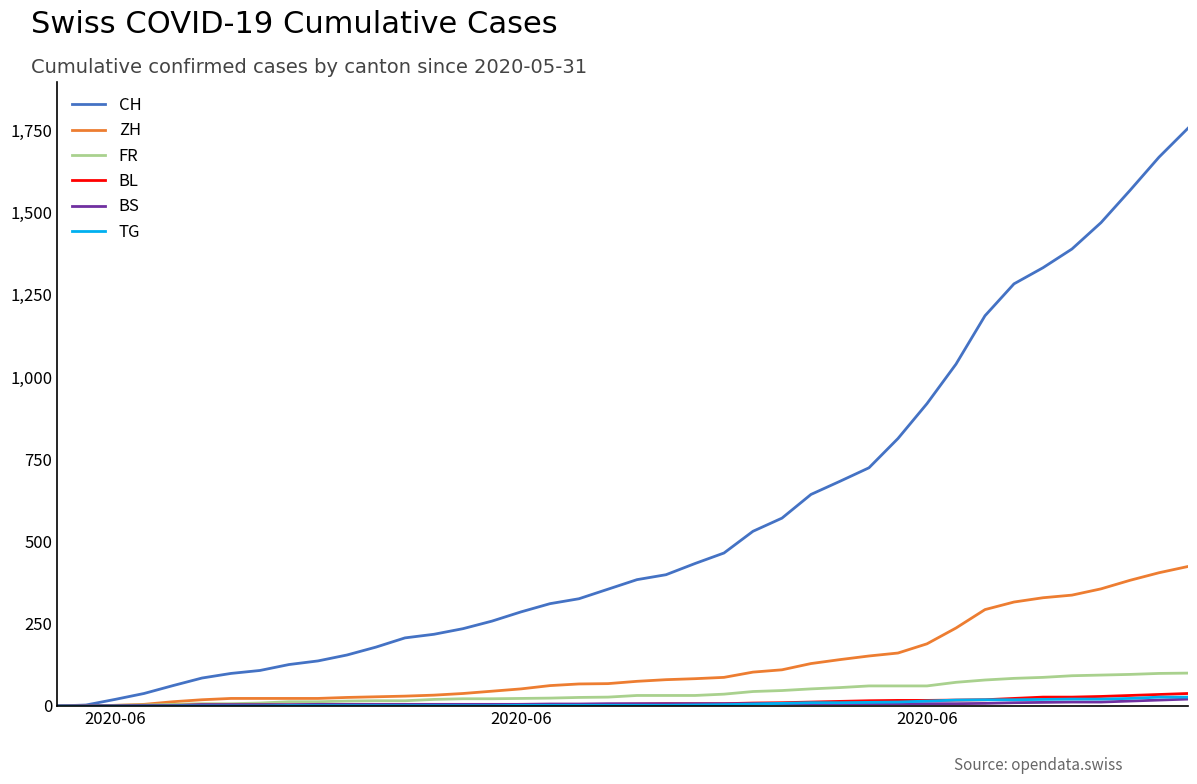

What is the difference between the maximum and minimum values in the BL series?

38